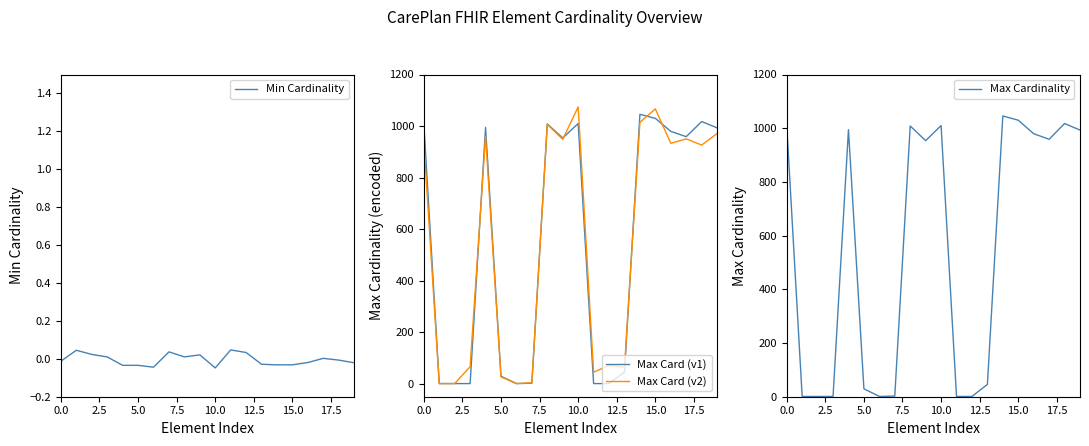

True or false: Max Card (v1) and Min Cardinality intersect in this chart.

False